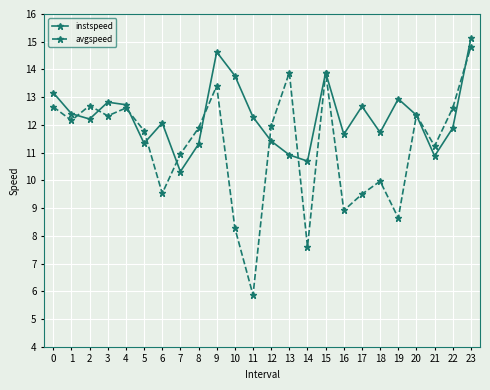

How many interior local valleys does the avgspeed series have?

8